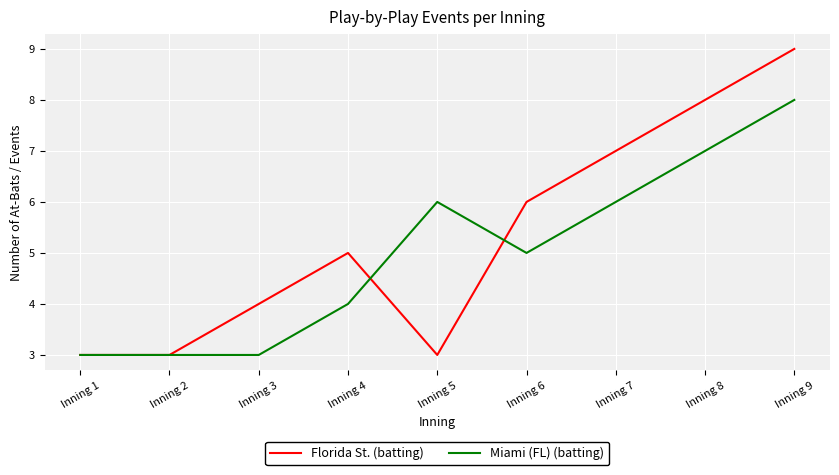

What is the average value of the Florida St. (batting) series?

5